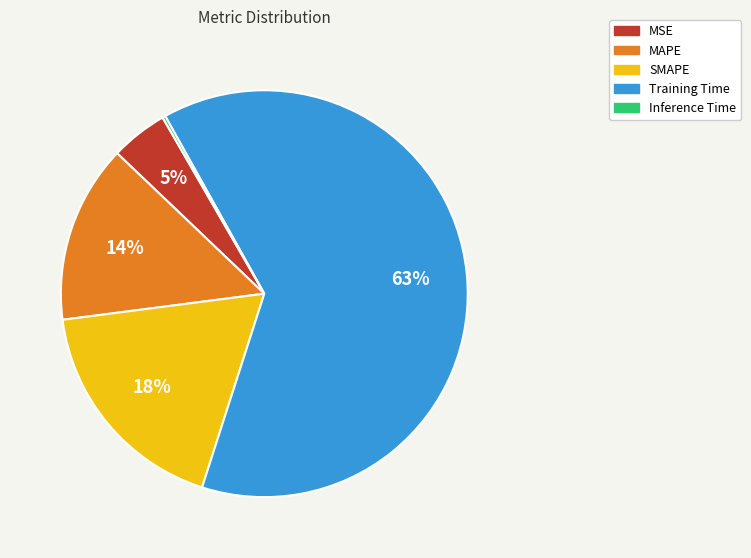

Combined, do SMAPE and Training Time account for over 50%?

Yes